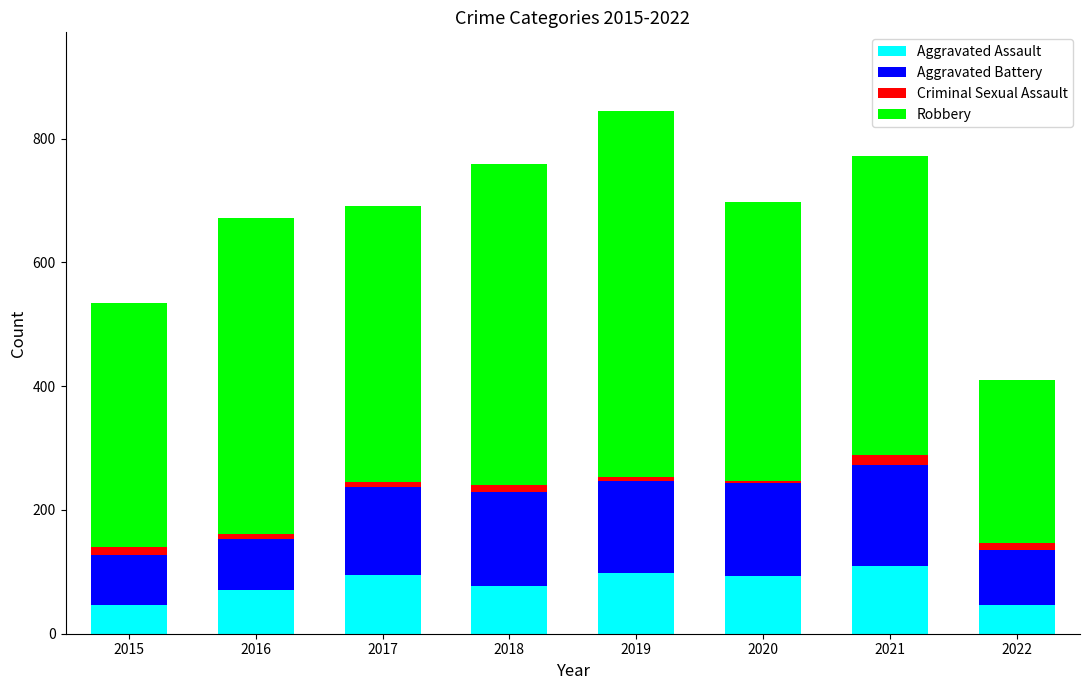

What is the maximum value for Aggravated Assault?

110